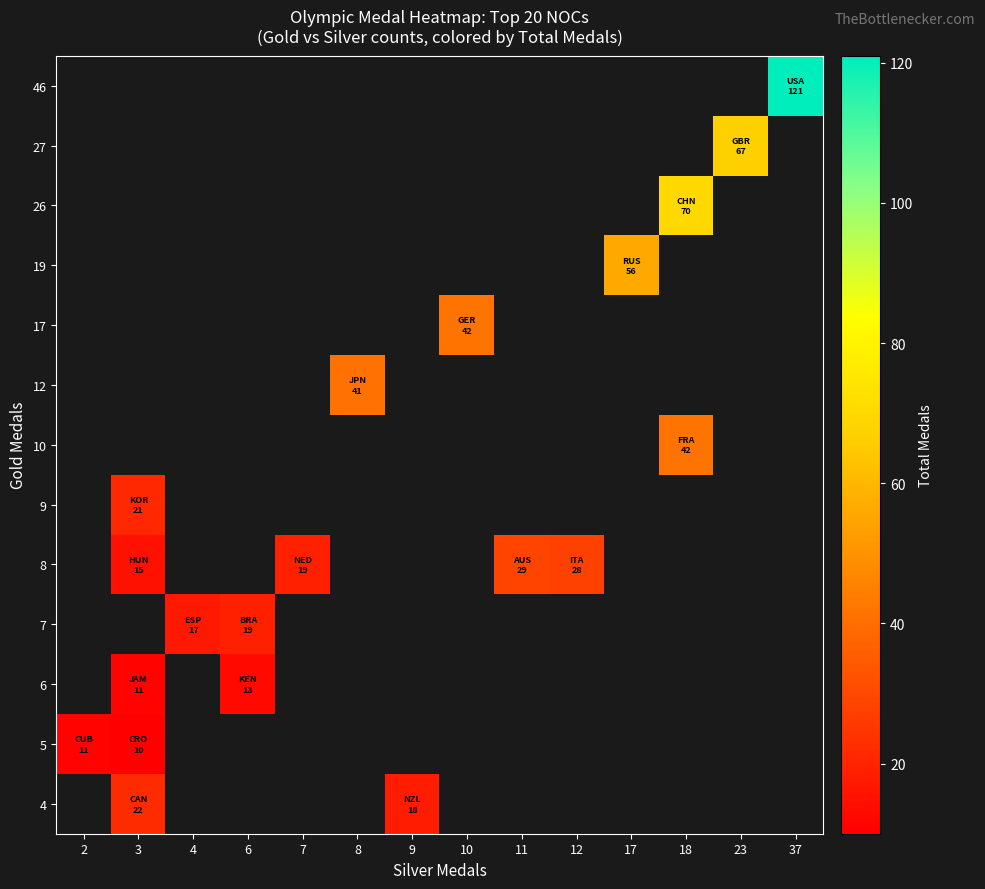

At which label does 12 reach its peak?

2